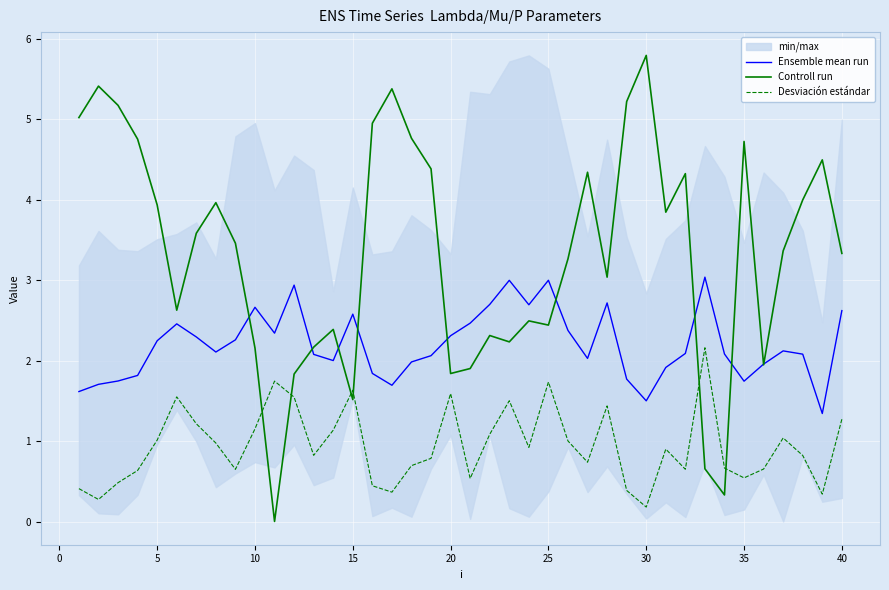

How many categories are shown in the chart?

40